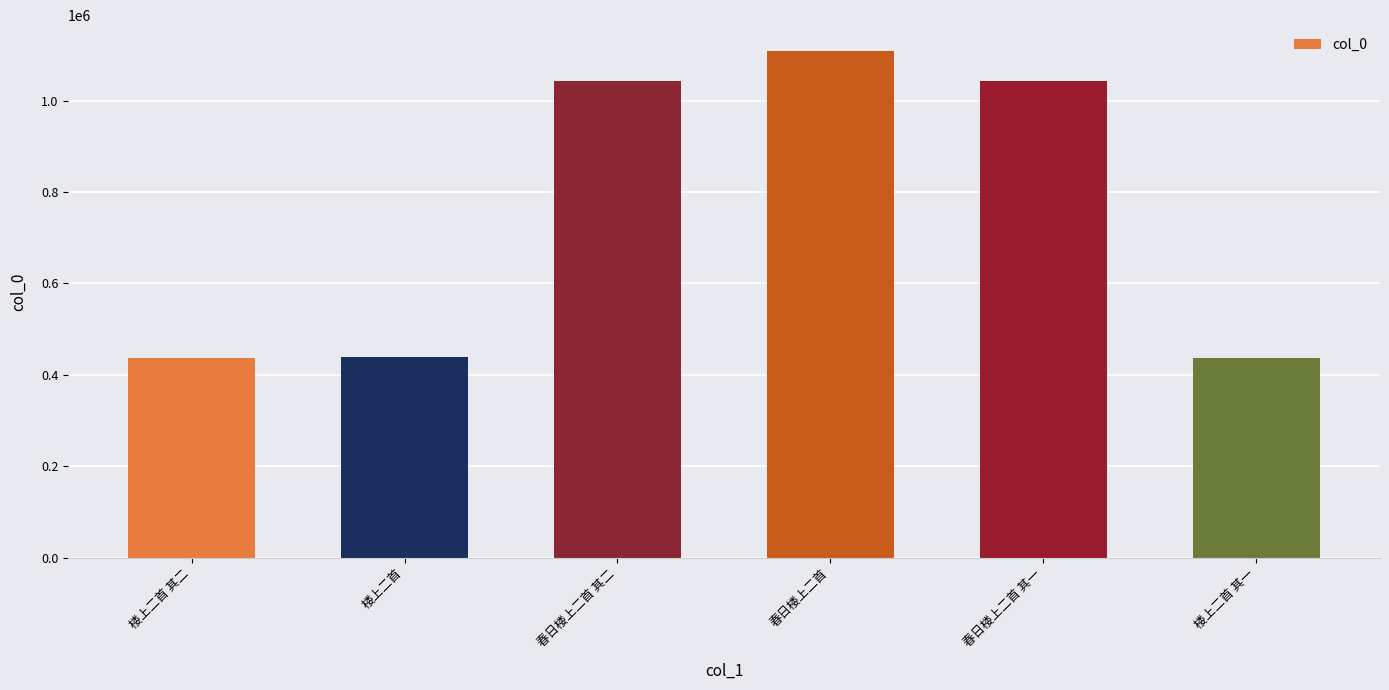

How many values are below 1041816?

3